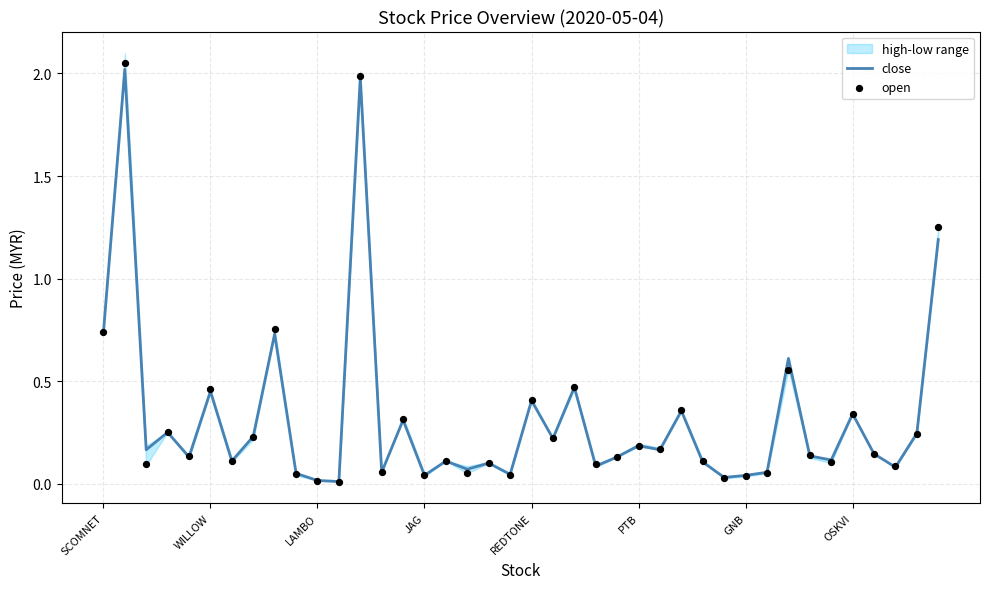

Which series has the widest spread of Y values?

open